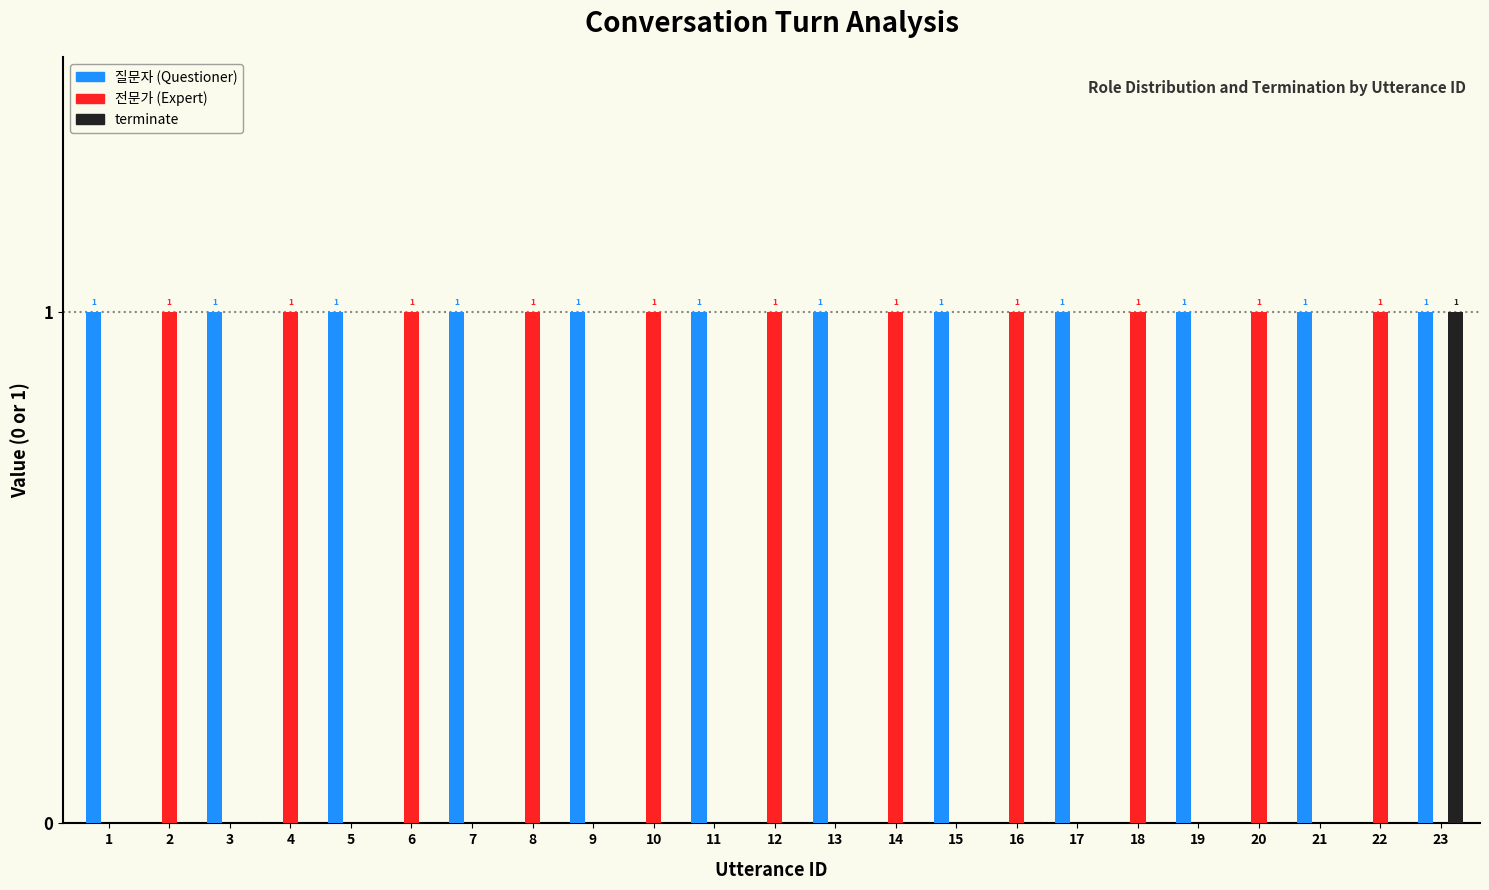

At which category is the sum across all series the highest?

23